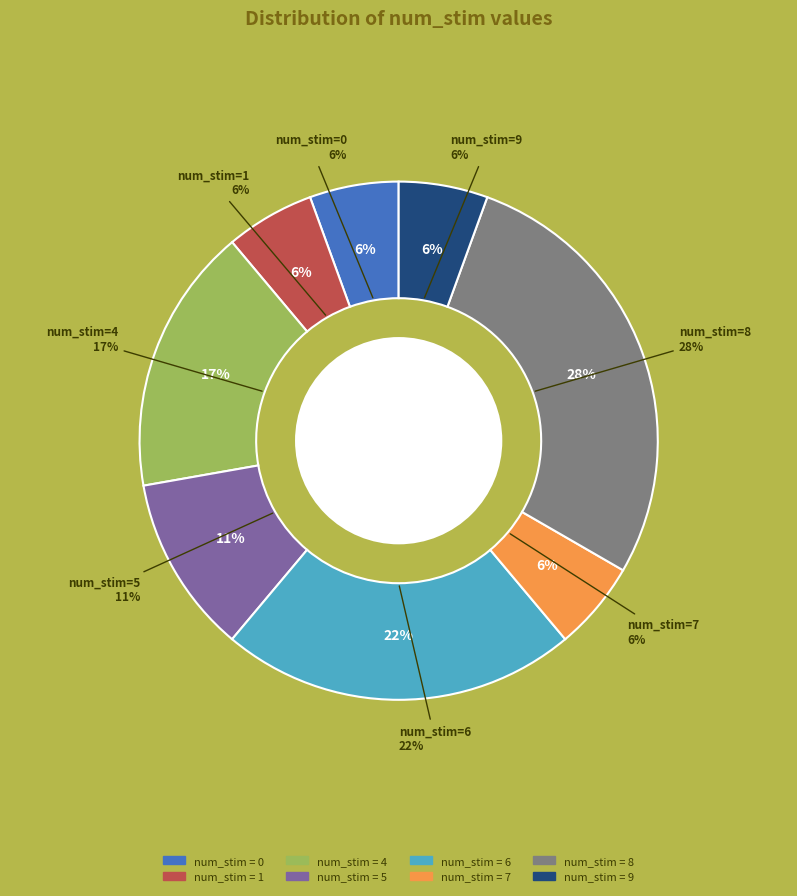

What is the total percentage of 5 and 8?

38.9%